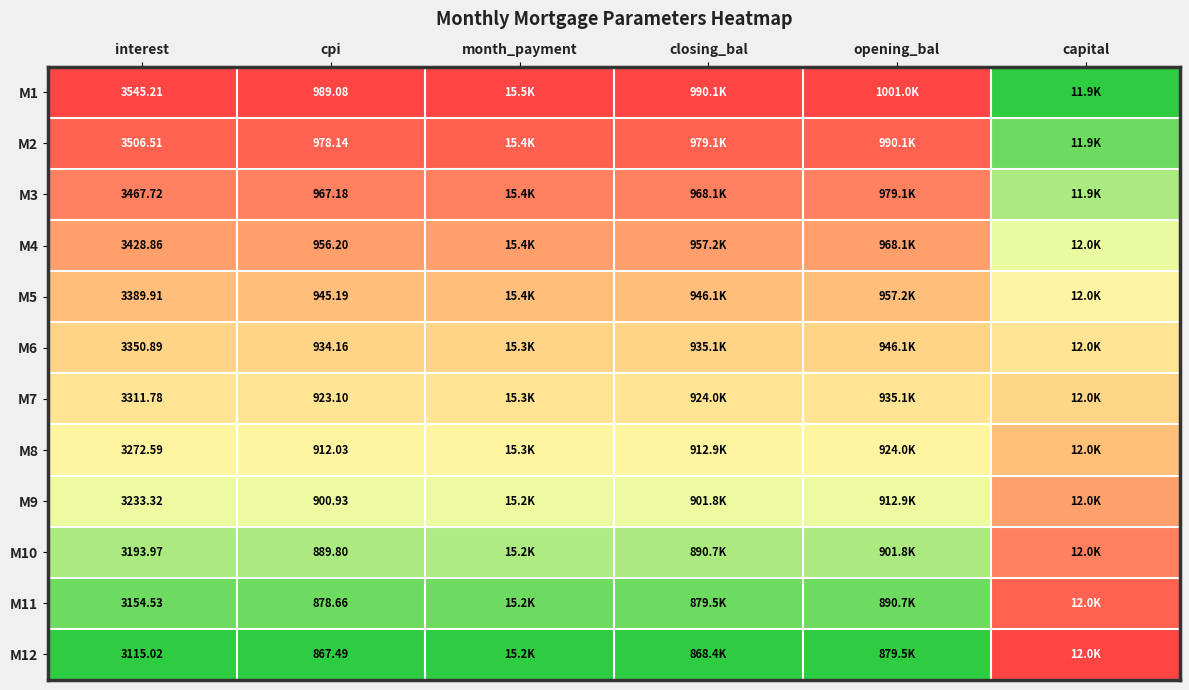

Is the value of M1 at interest greater than the value of M6 at interest?

Yes